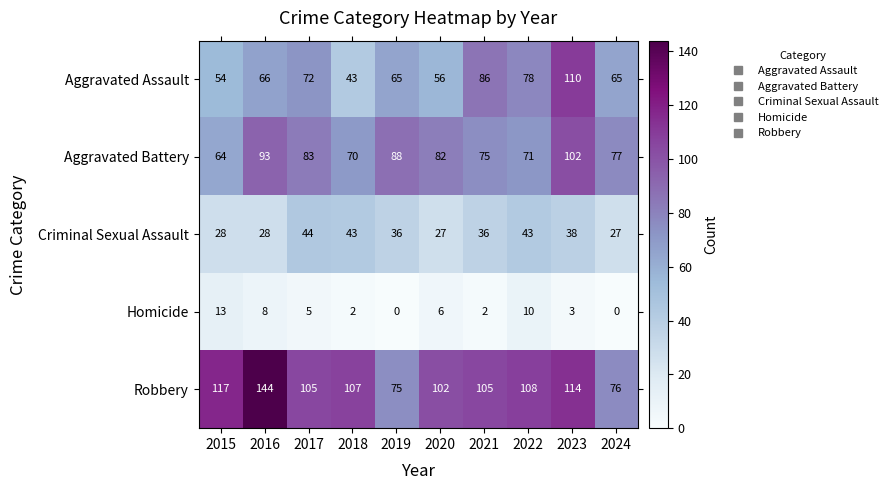

What is the difference between the highest and lowest values at 2019?

88